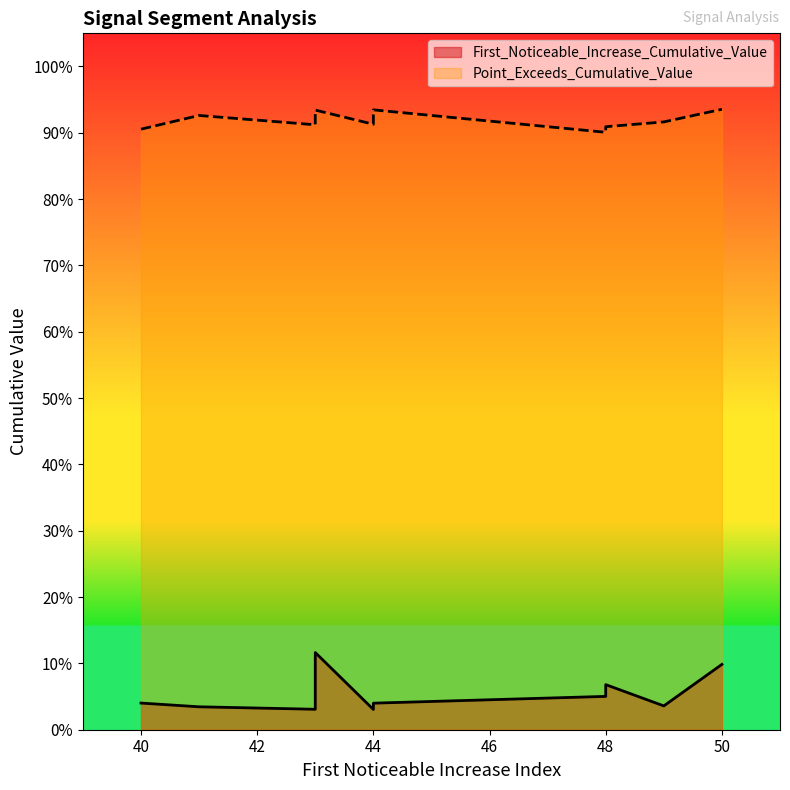

How many interior local peaks does the Point_Exceeds_Cumulative_Value series have?

3